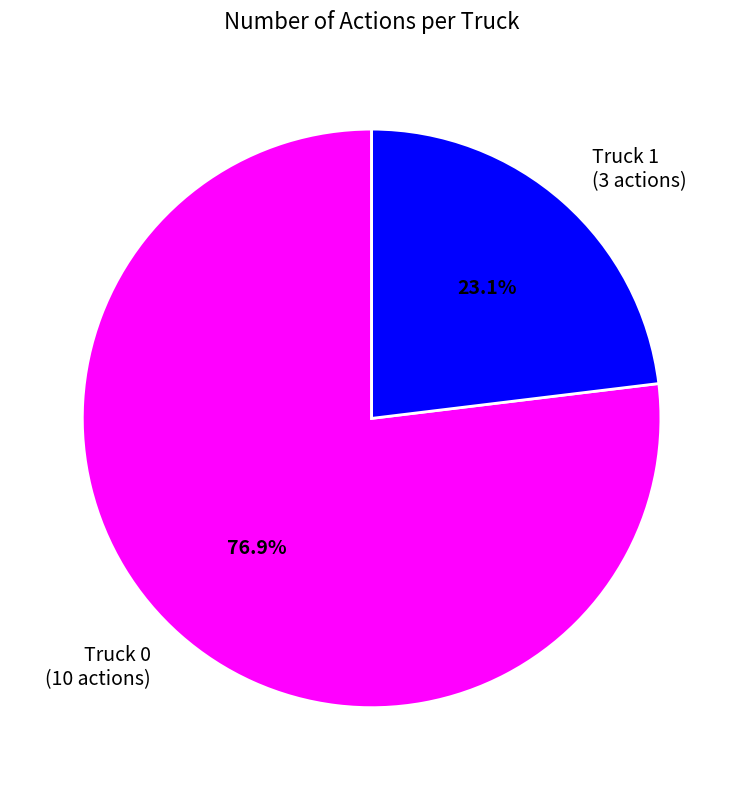

How many slices are in this pie chart?

2